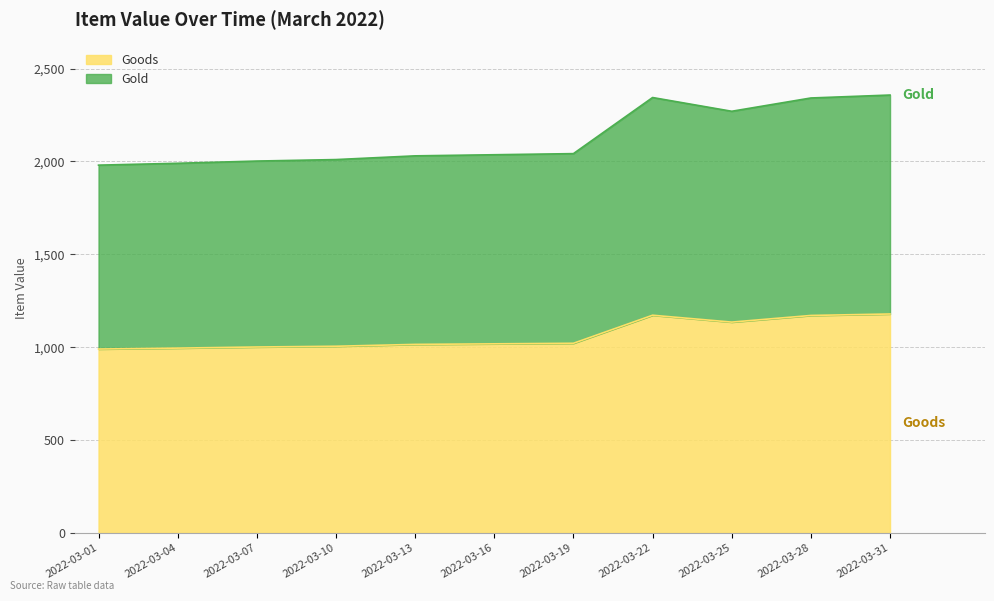

Where is the data nearest to the value 1084?

2022-03-25